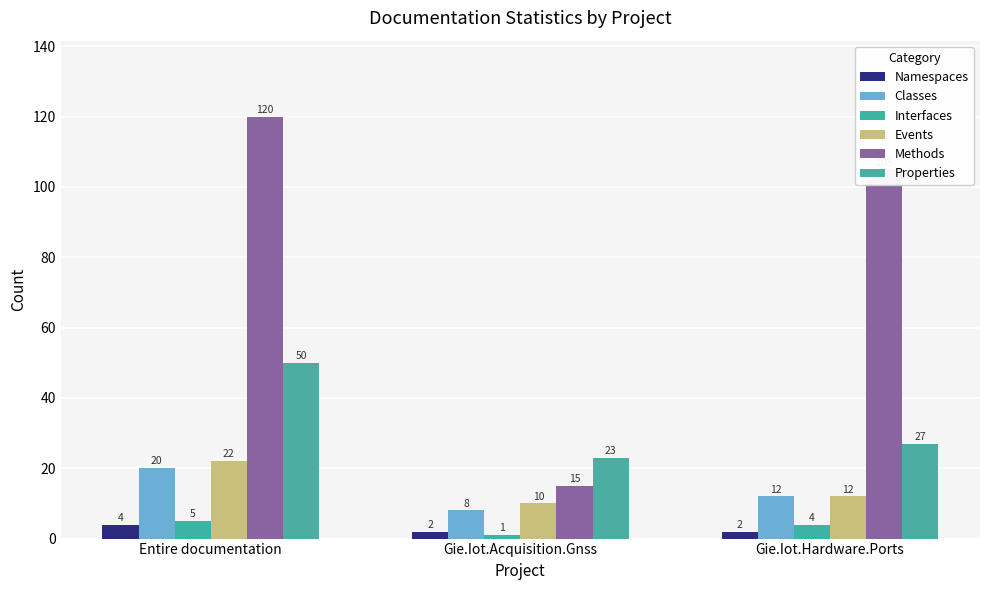

How many bars are there in total?

18